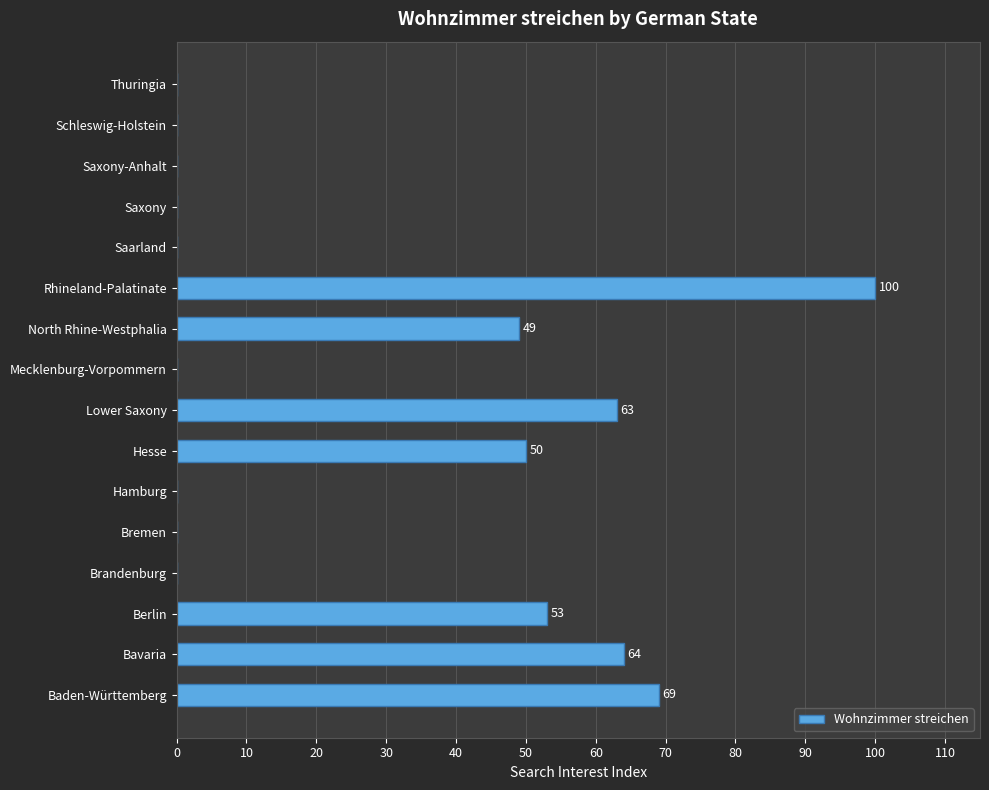

How many categories are shown in the chart?

16